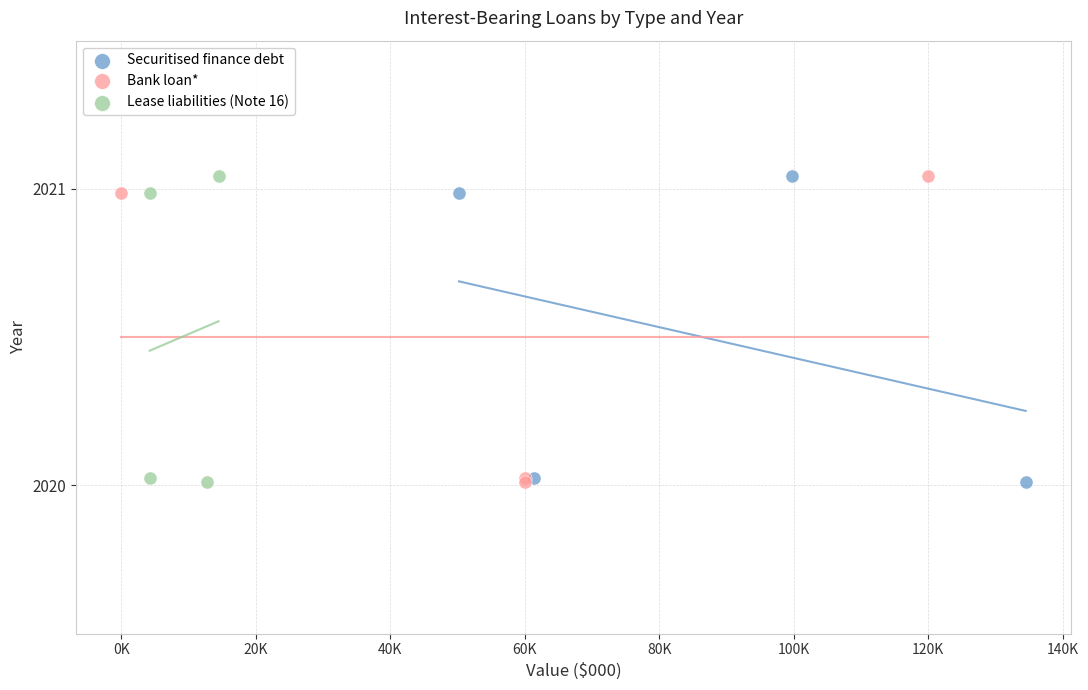

What are all the series names shown in the legend?

Securitised finance debt, Bank loan*, Lease liabilities (Note 16)